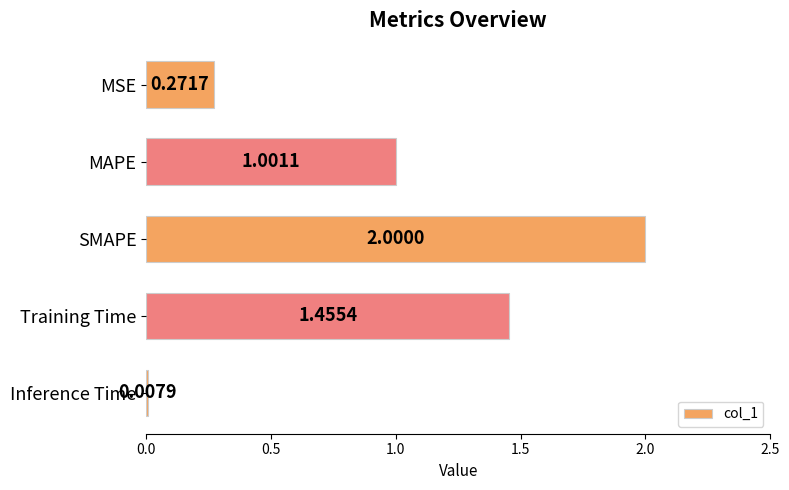

List the labels in order of value, smallest first.

Inference Time, MSE, MAPE, Training Time, SMAPE